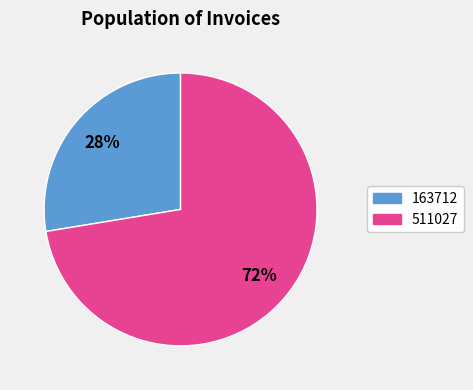

Which category accounts for the majority?

511027